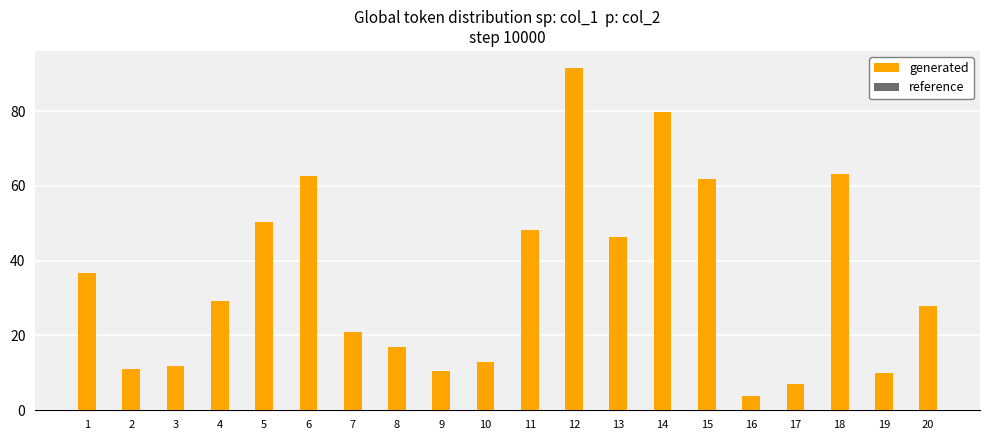

Reading left to right, what are all the values shown in this chart?

generated: 1=36.6	2=11.0	3=11.9	4=29.1	5=50.4	6=62.6	7=21.0	8=17.0	9=10.5	10=13.0	11=48.3	12=91.5	13=46.3	14=79.7	15=61.8	16=3.9	17=7.0	18=63.1	19=10.1	20=27.8
reference: 1=26.5	2=8.2	3=10.1	4=20.0	5=34.4	6=40.3	7=14.5	8=11.6	9=7.0	10=8.4	11=34.1	12=66.3	13=35.6	14=57.5	15=40.7	16=2.7	17=4.9	18=39.7	19=5.3	20=14.2